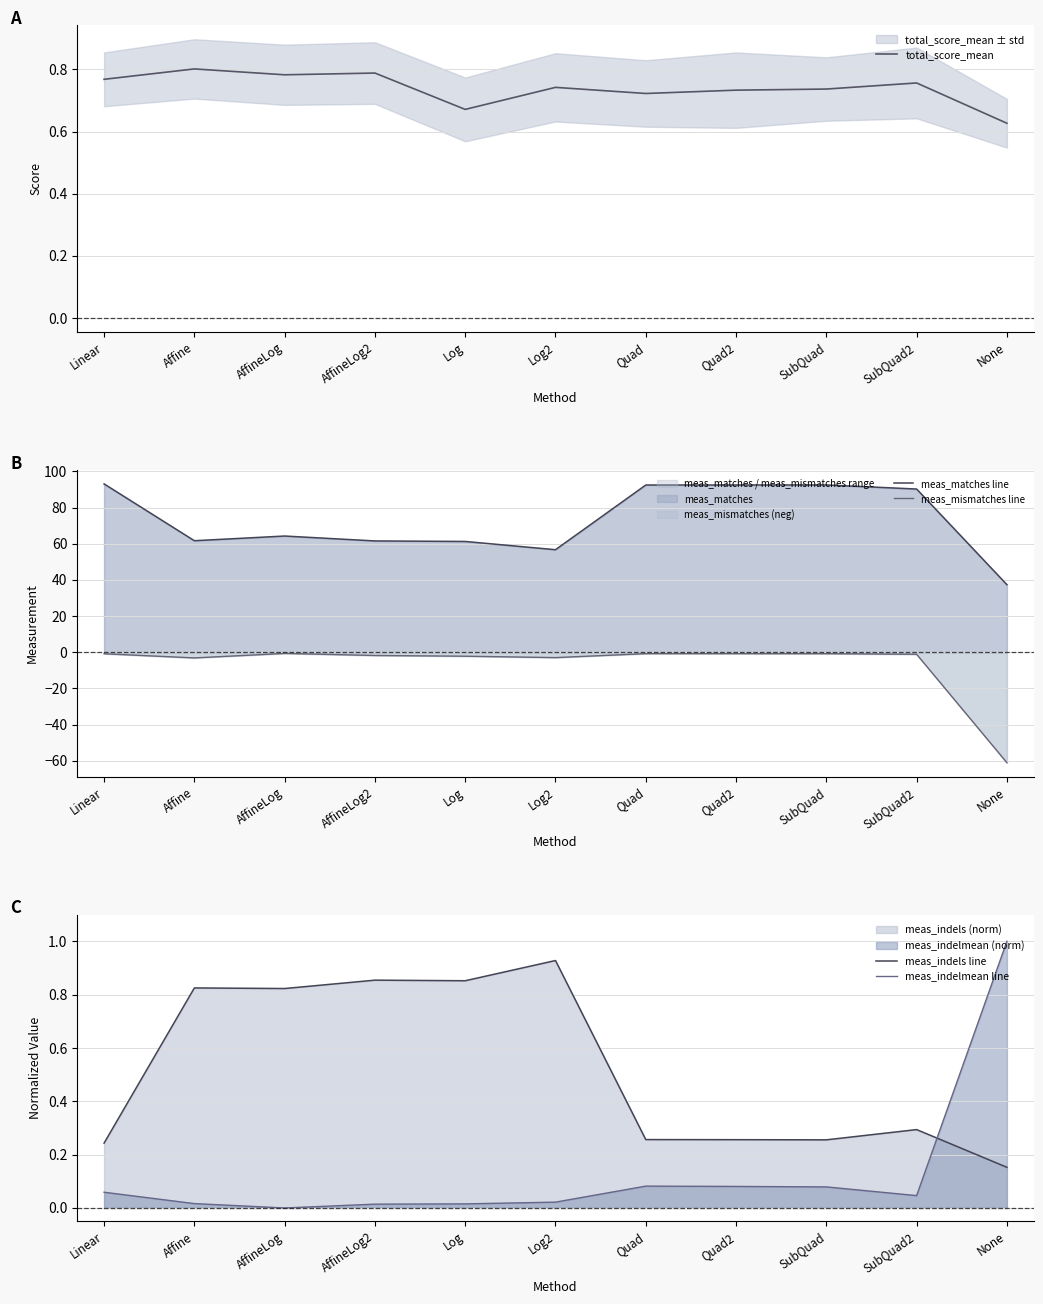

Between Linear and Quad2, which series saw the biggest shift?

meas_matches line